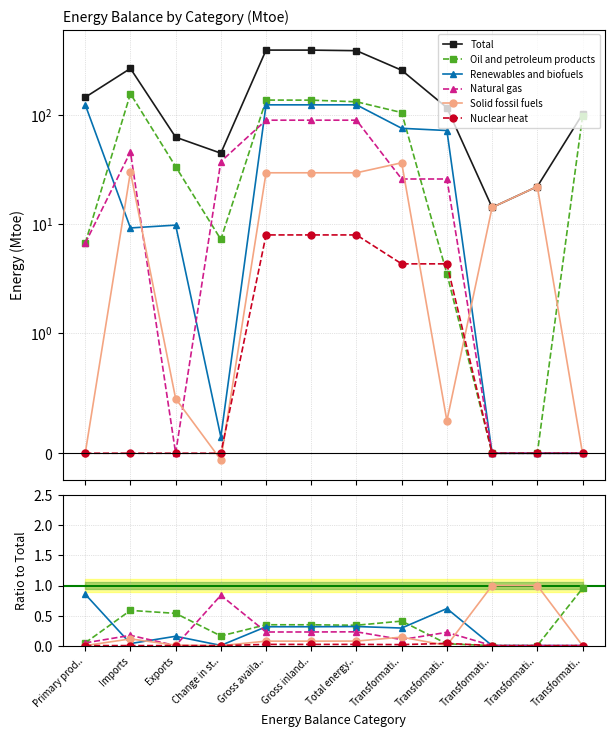

What is the sum of the Solid fossil fuels values at Primary prod.. and Total energy..?

0.1